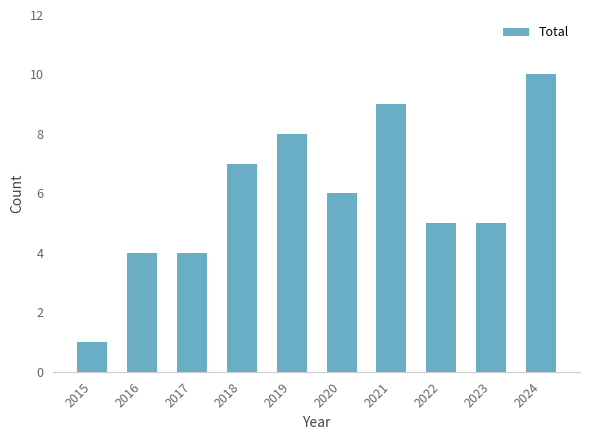

What is the sum of the values at 2017 and 2024?

14